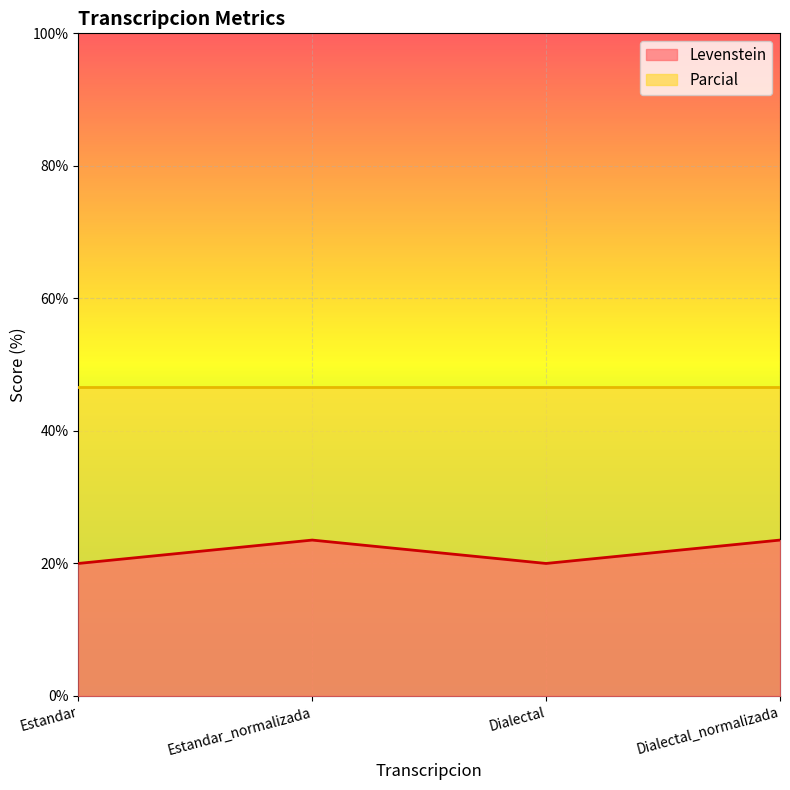

What is the minimum value shown in the chart?

20.0